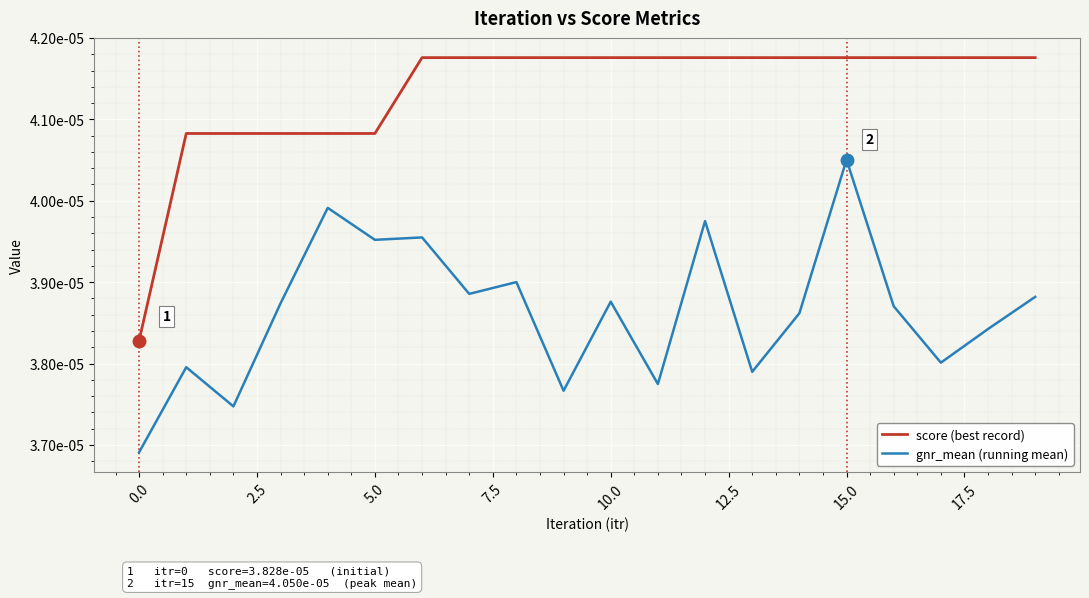

Which series has the largest total across all categories?

score (best record)